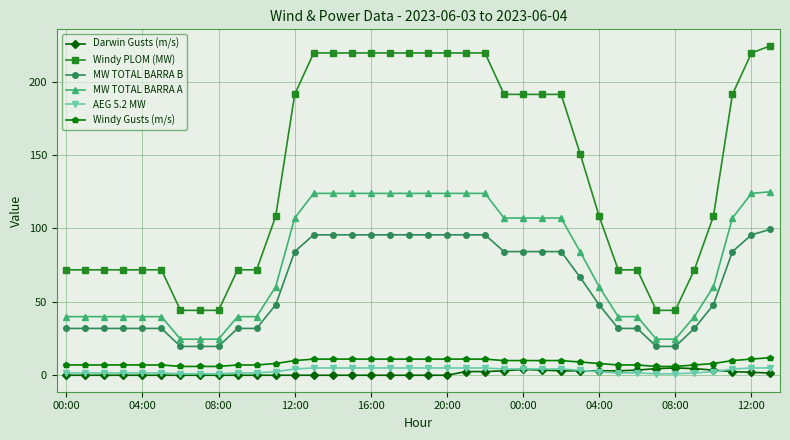

True or false: AEG 5.2 MW and MW TOTAL BARRA A cross at least once.

False